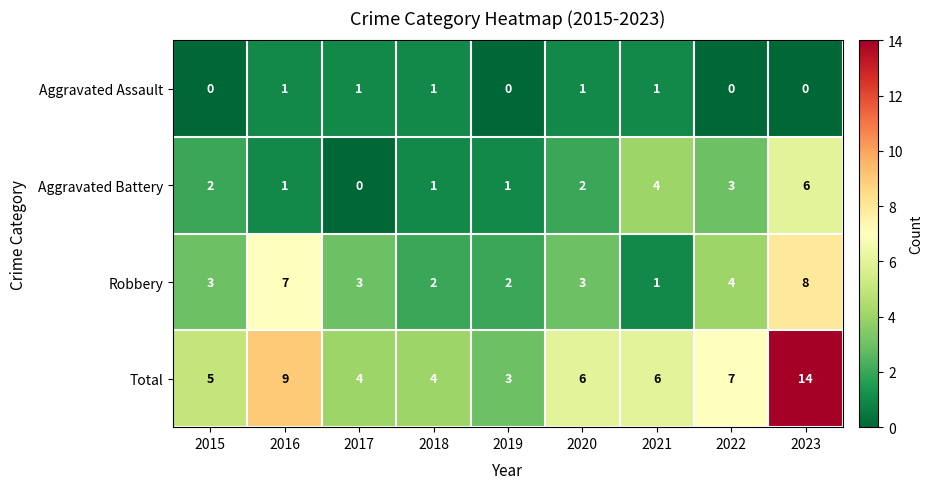

How many values in the Total series are below 6?

4